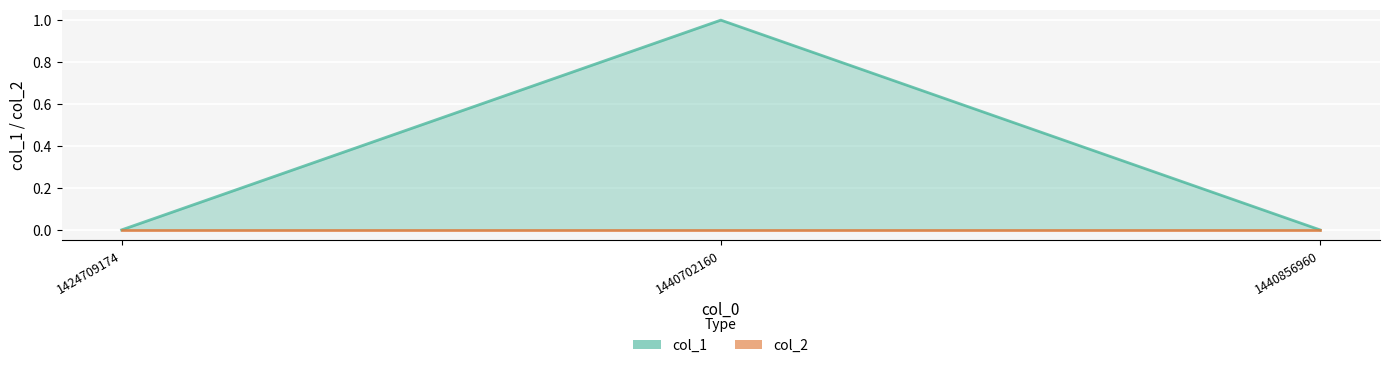

Which series changed the most between 1424709174 and 1440856960?

col_1